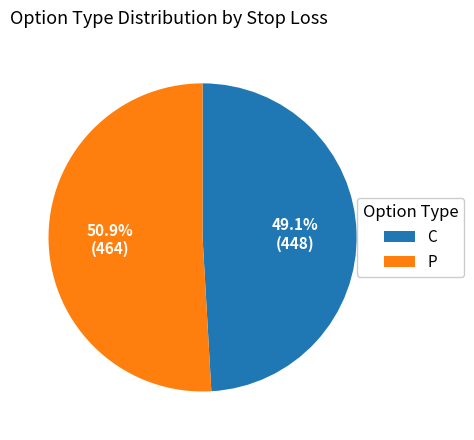

How many slices are in this pie chart?

2